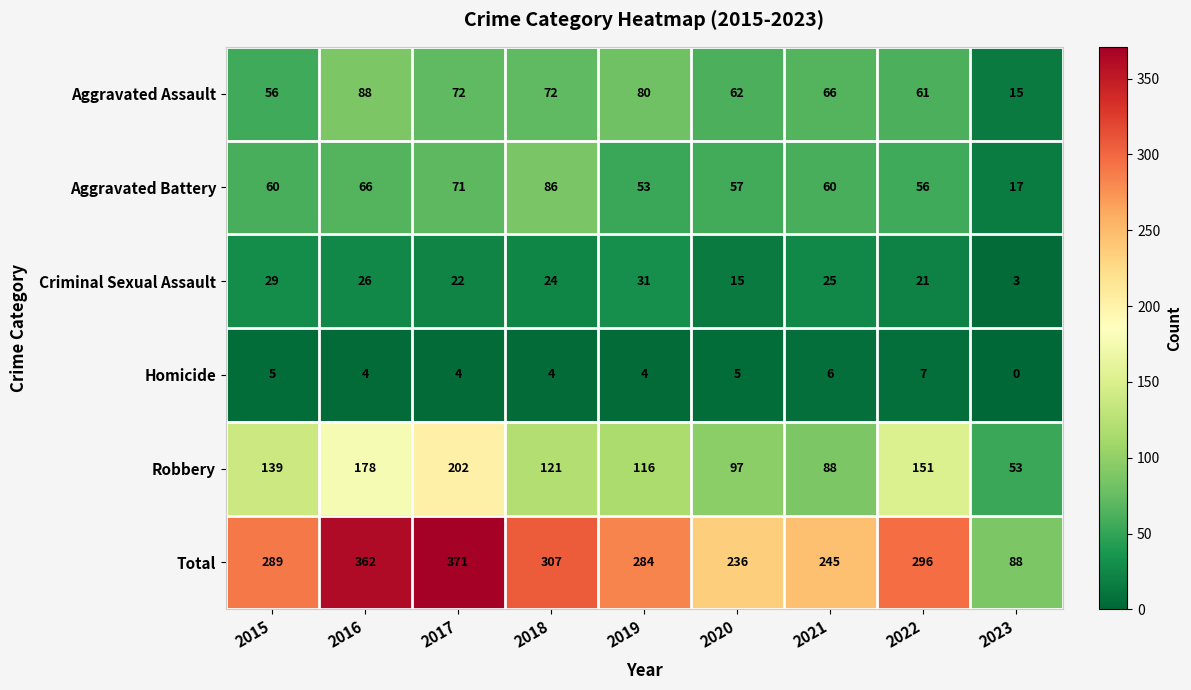

What is the sum of the Homicide values at 2020 and 2019?

9